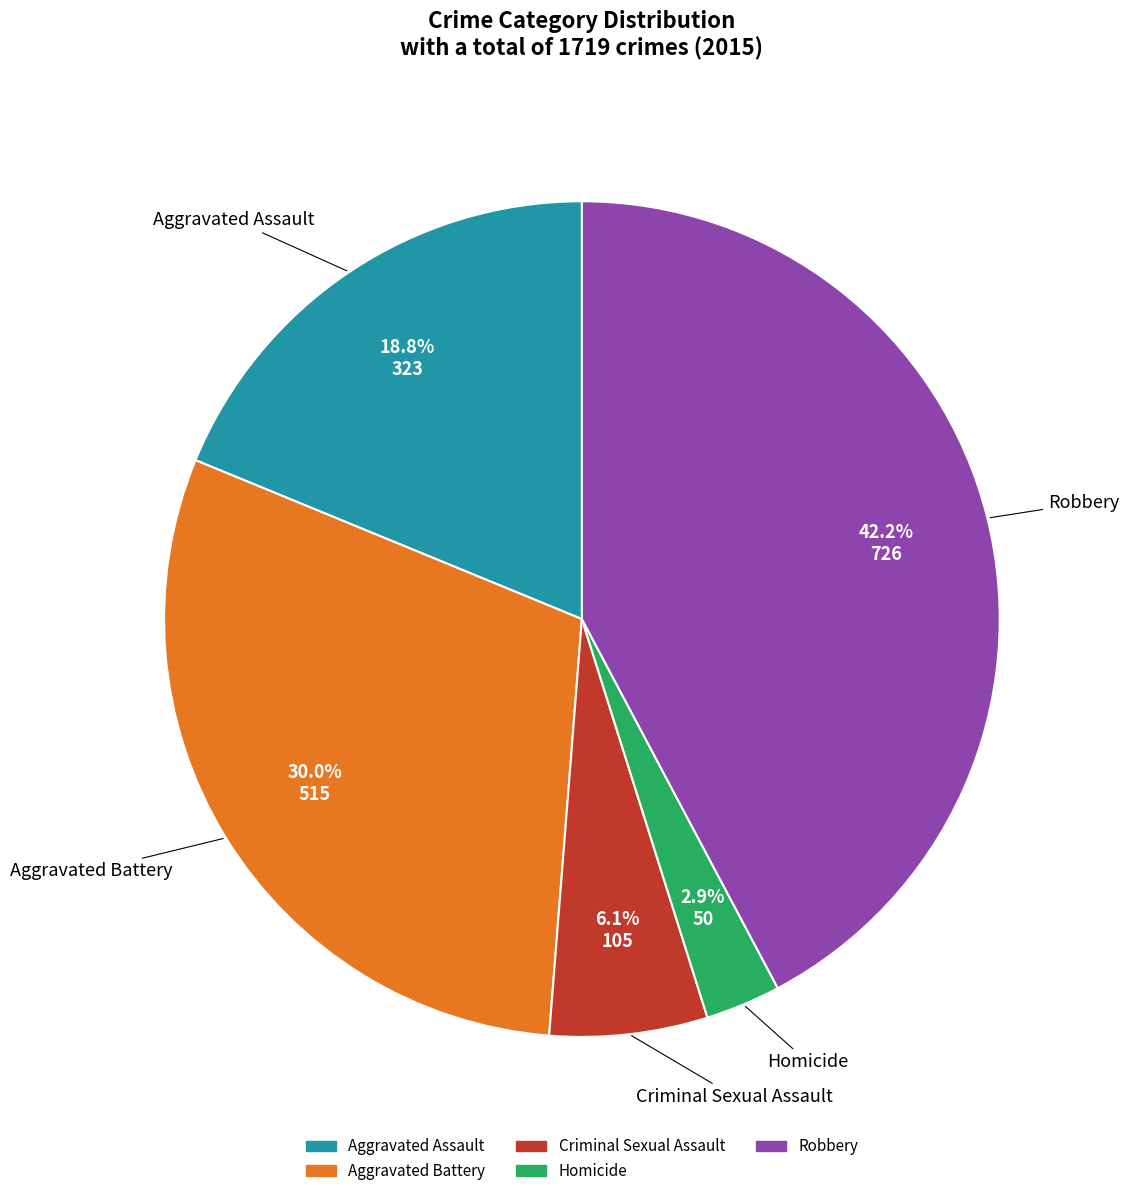

Is Criminal Sexual Assault the majority of the pie?

No